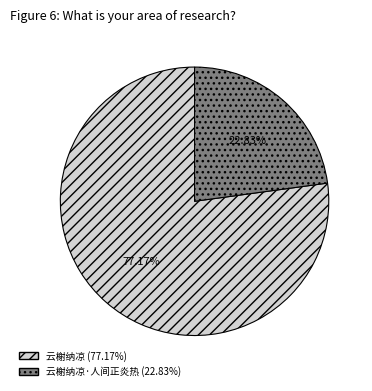

Is there any slice that represents more than half of the pie?

Yes